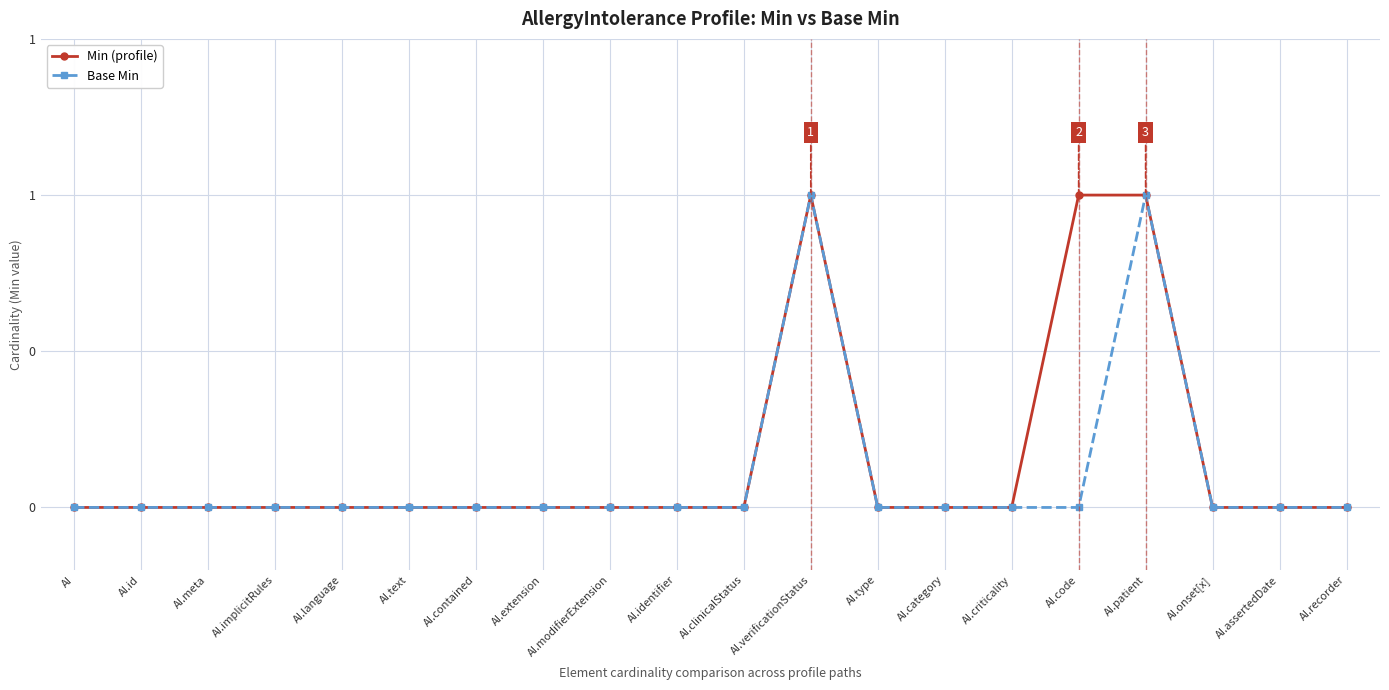

What are all the series names shown in the legend?

Min (profile), Base Min